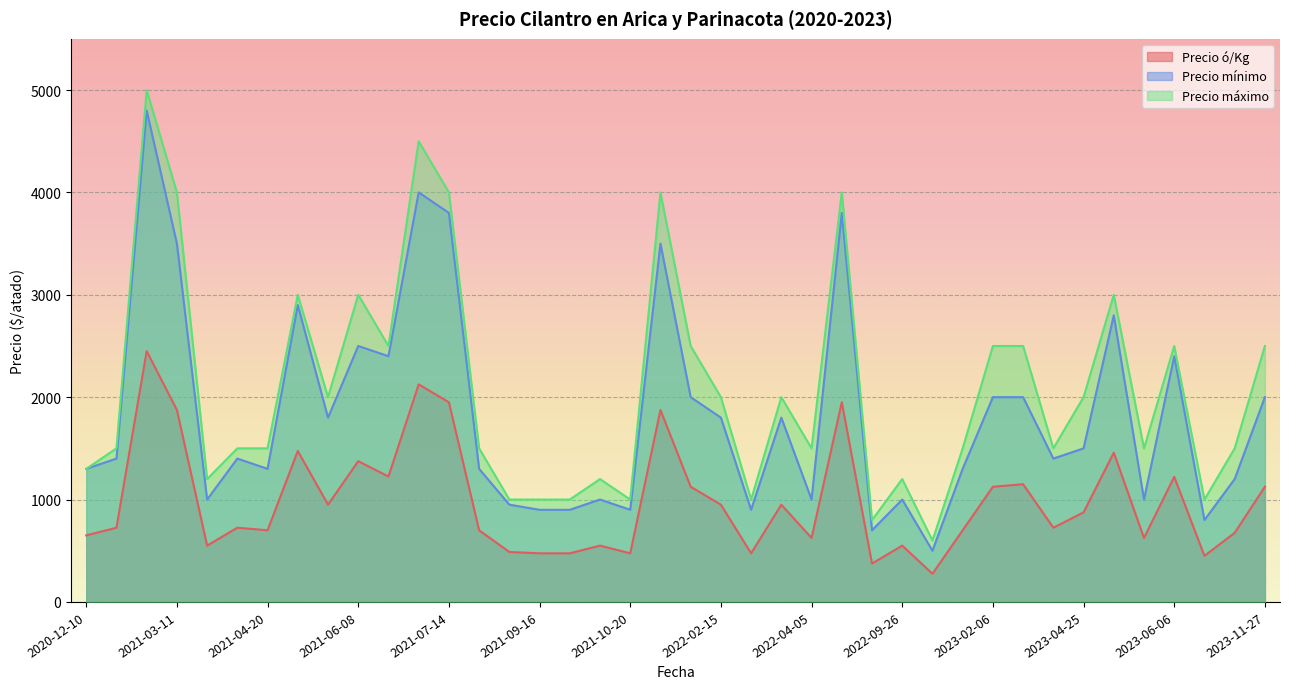

True or false: Precio máximo and Precio ó/Kg cross at least once.

False